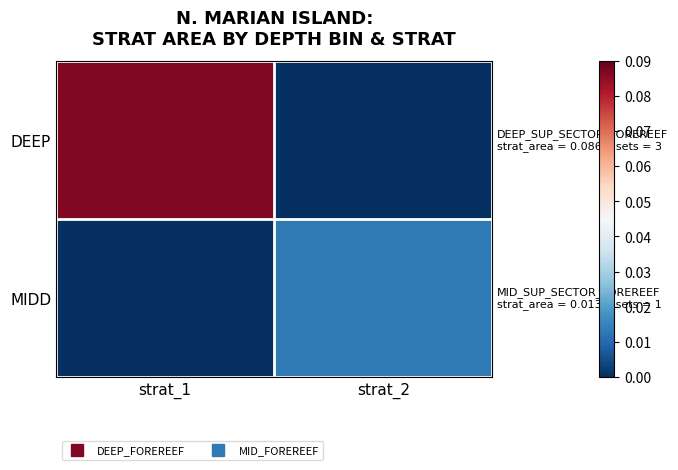

At which category is the sum across all series the highest?

strat_1